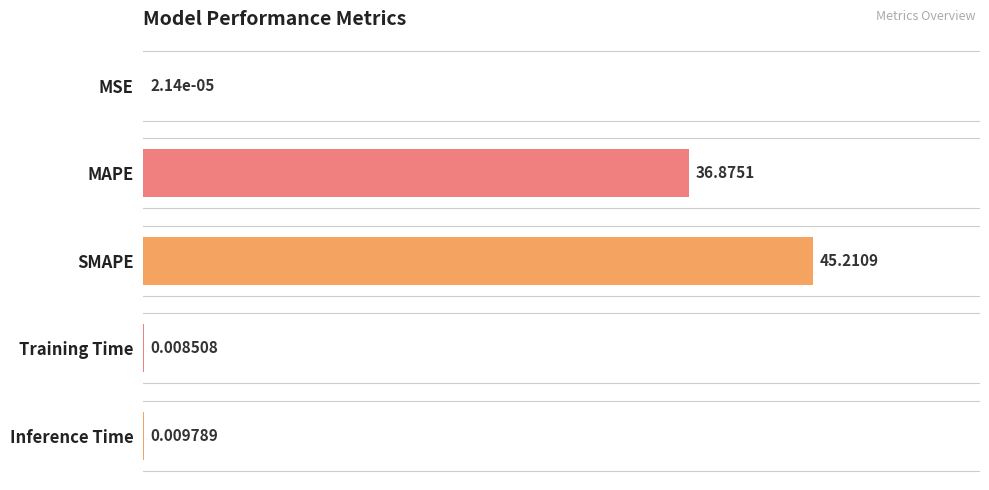

Where is the data nearest to the value 22?

MAPE